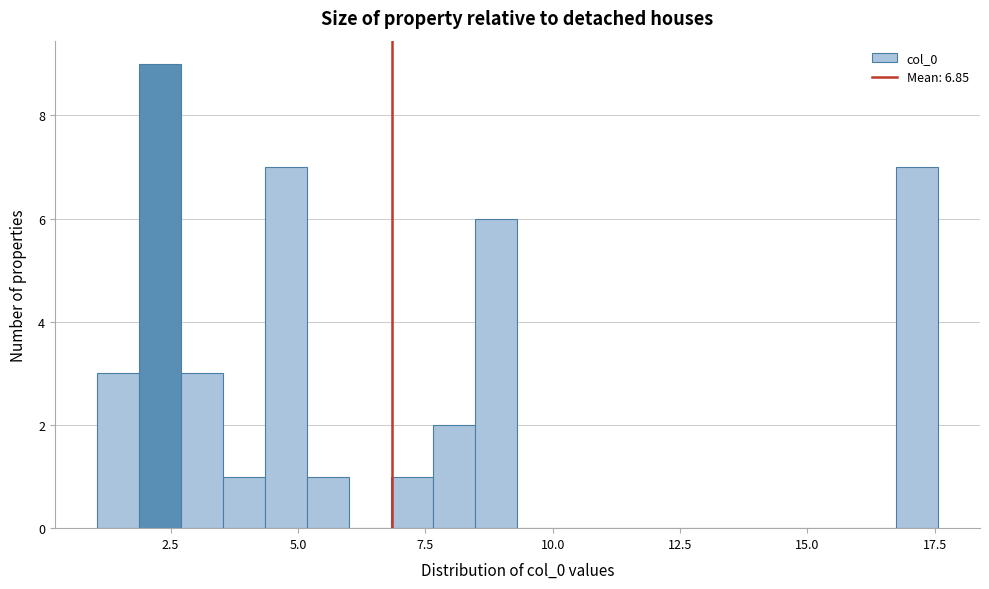

Read against the x-axis, roughly where is the centre of the tallest bar?

2.5